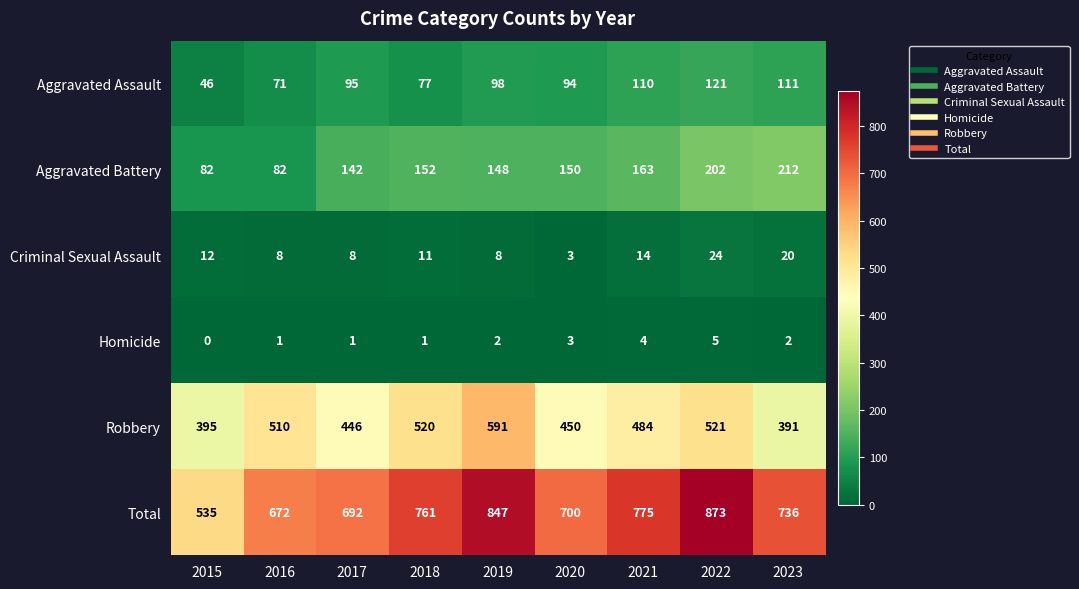

Which series has the largest total across all categories?

Total